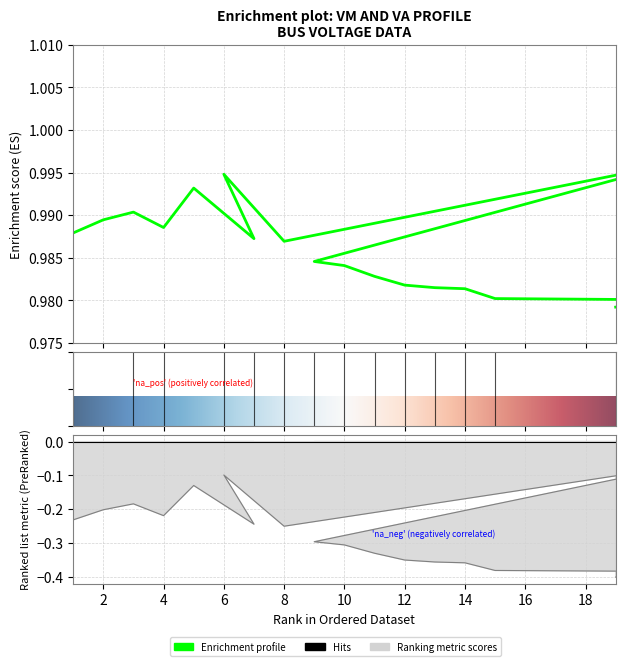

What is the difference between the highest and lowest values at 4?

1.2